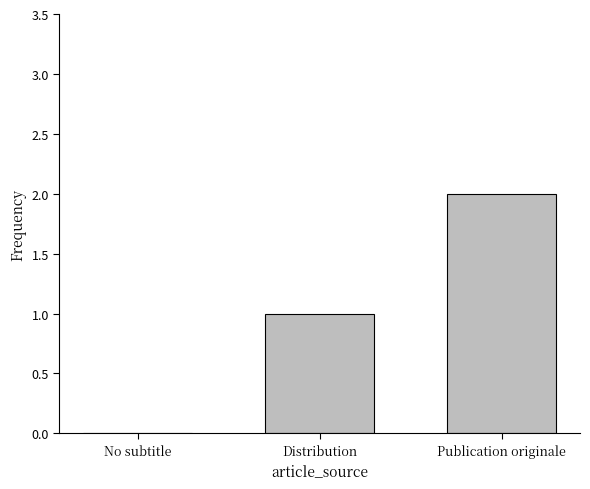

Between No subtitle and Publication originale, which is larger?

Publication originale